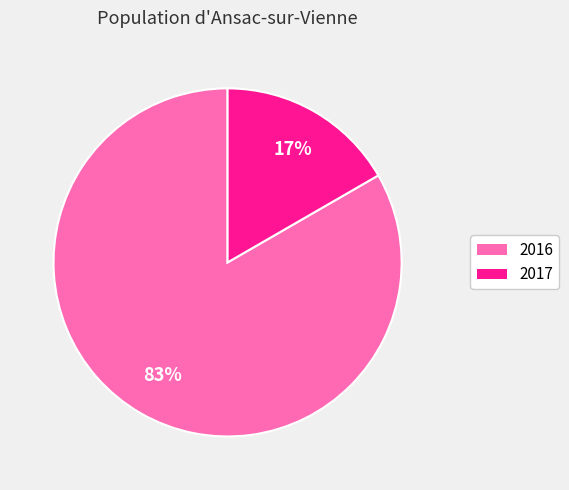

Between 2017 and 2016, which is larger?

2016